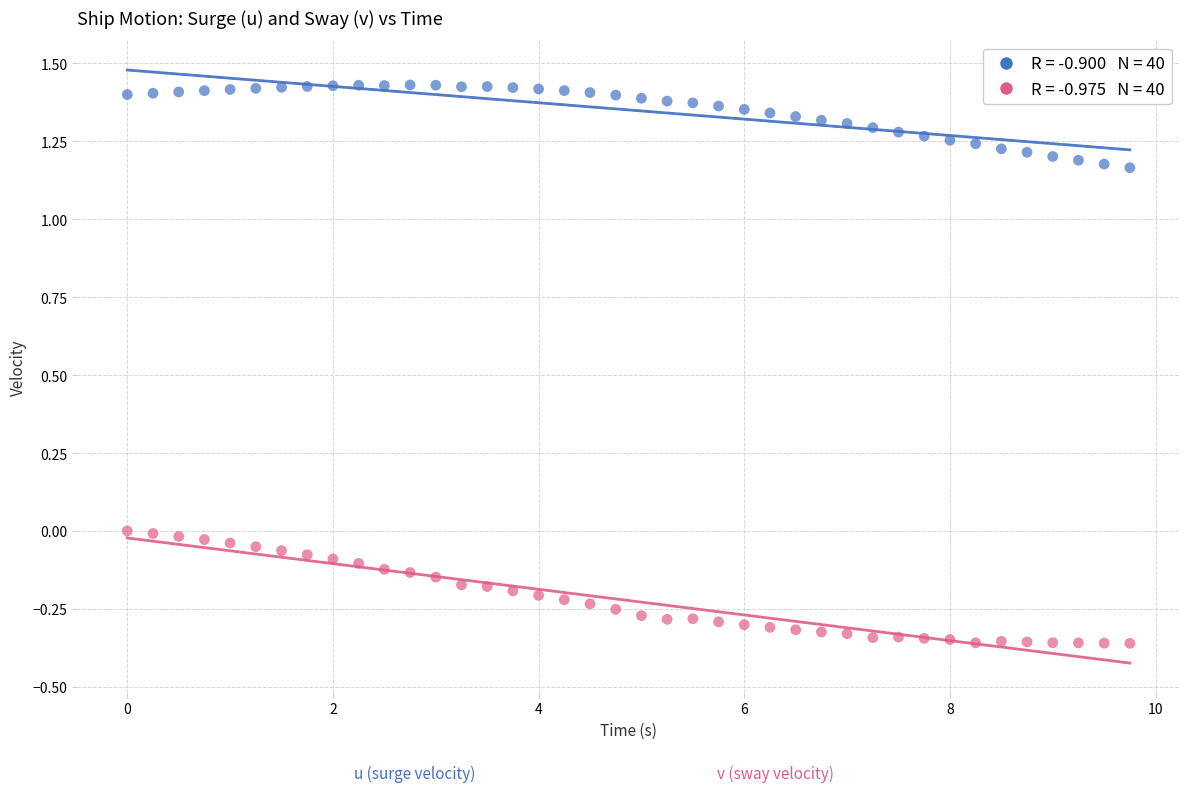

Across all data points, what is the range of Y values (max minus min)?

1.8